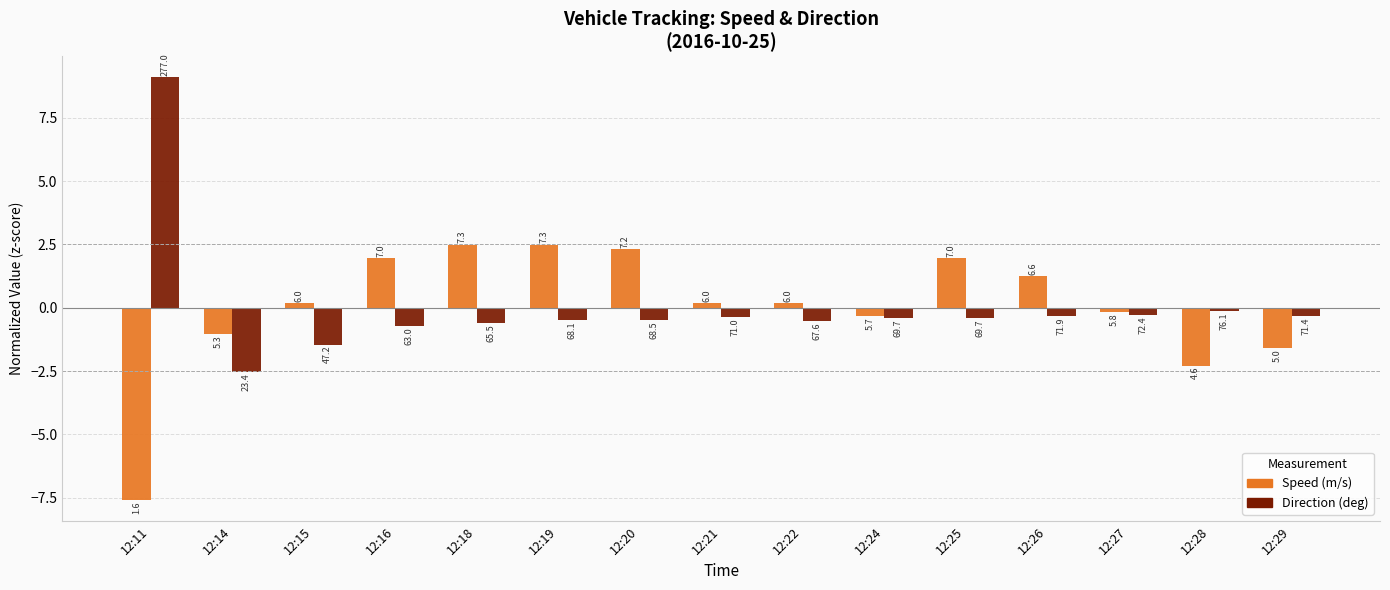

Are the bars horizontal?

No